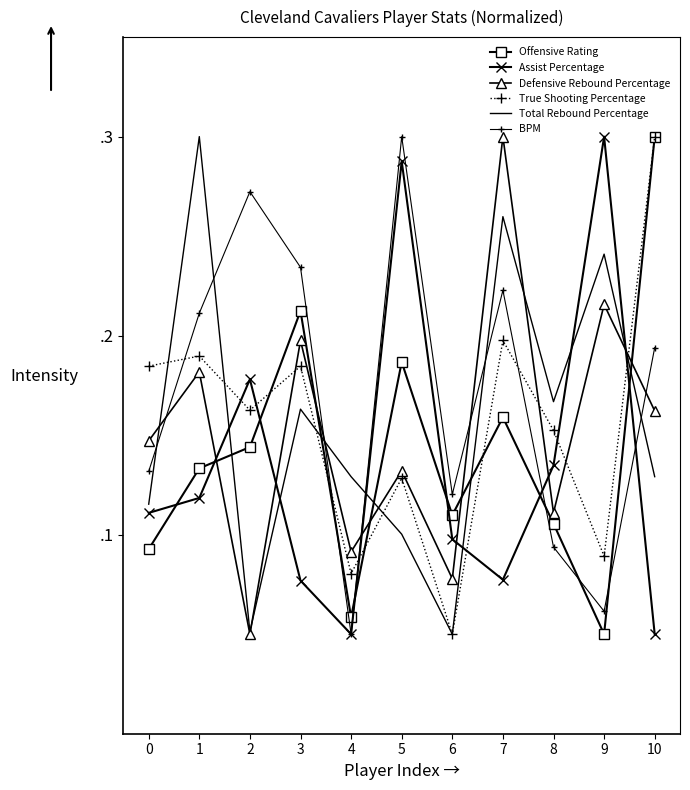

What are all the series names shown in the legend?

Offensive Rating, Assist Percentage, Defensive Rebound Percentage, True Shooting Percentage, Total Rebound Percentage, BPM